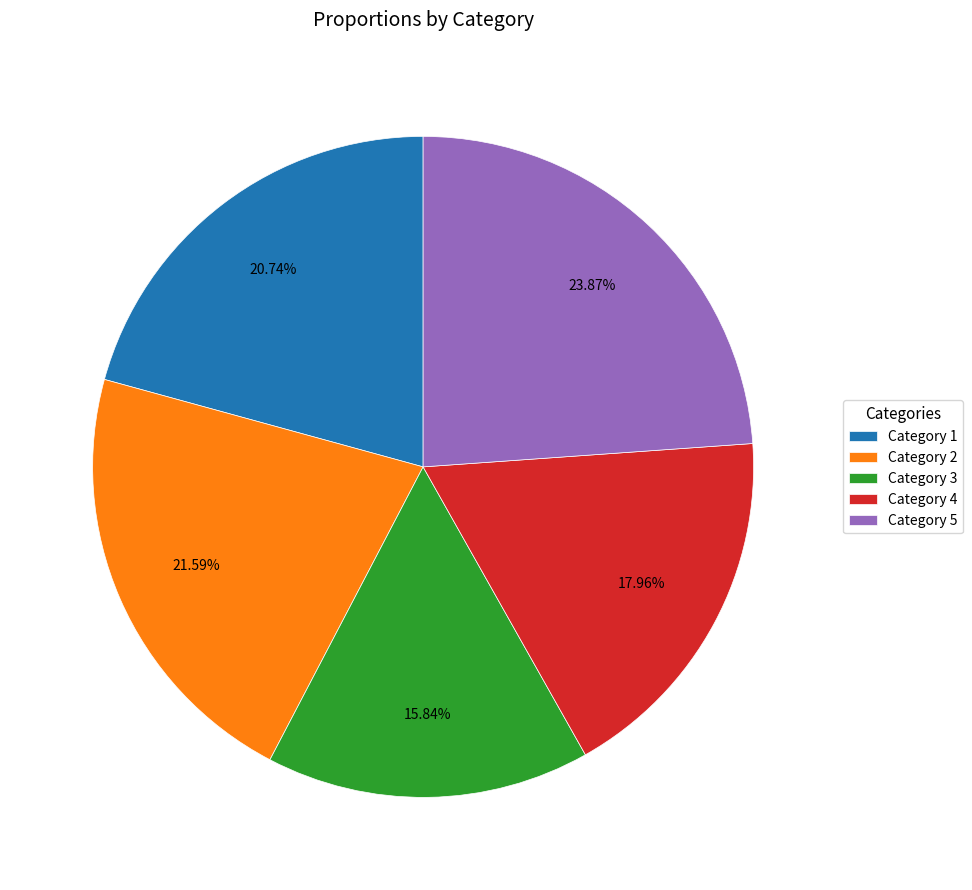

What is the smallest slice in the pie chart?

Category 3